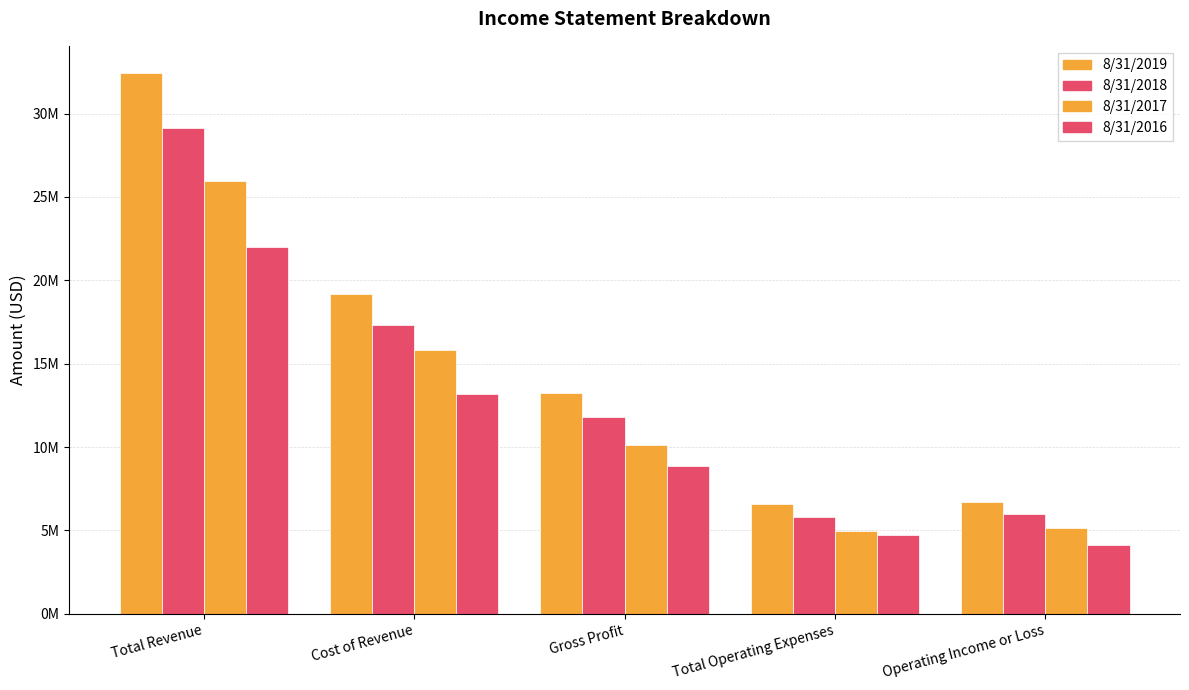

At which category does the chart reach its peak across all series?

Total Revenue